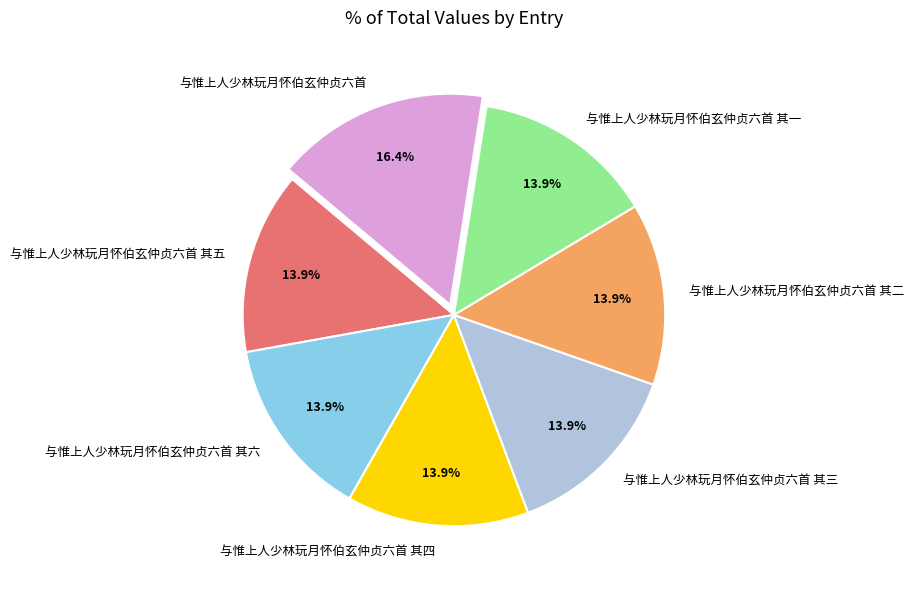

Does any single category account for the majority?

No